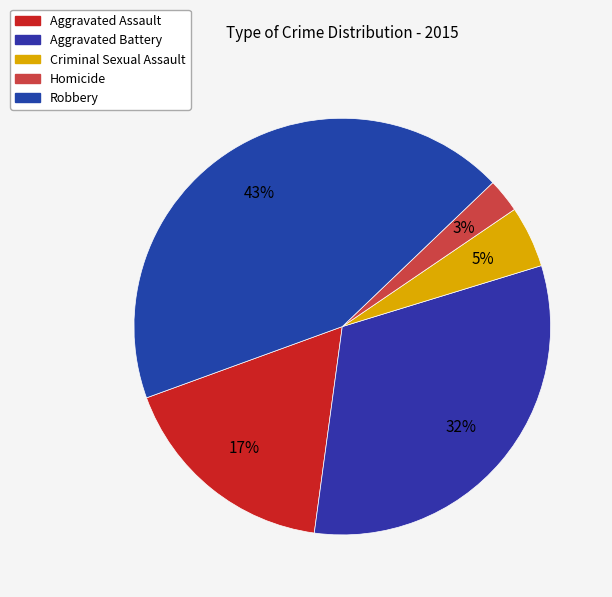

To the nearest percent, what is the combined percentage of Aggravated Assault and Homicide?

20%